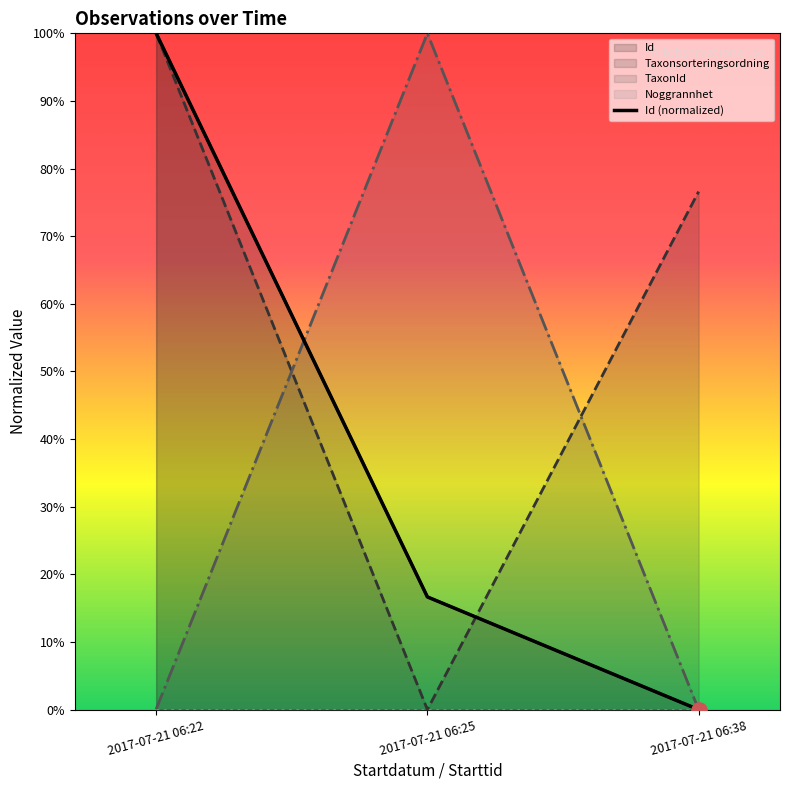

What is the total value across all series at 2017-07-21 06:38?

0.8